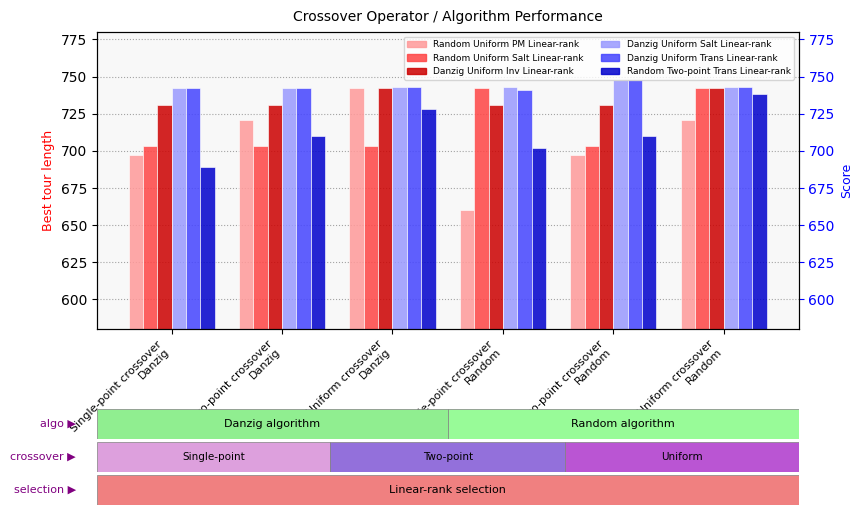

How many data points in Danzig Uniform Trans Linear-rank are above 743?

1